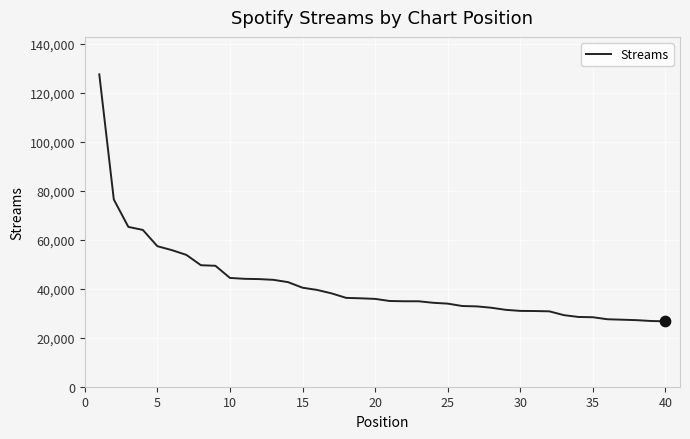

What is the difference between the maximum and minimum values?

100810